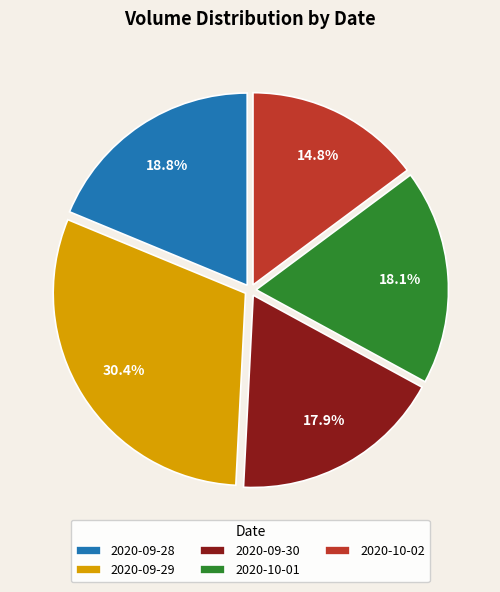

What percentage is NOT represented by 2020-09-30?

82.1%